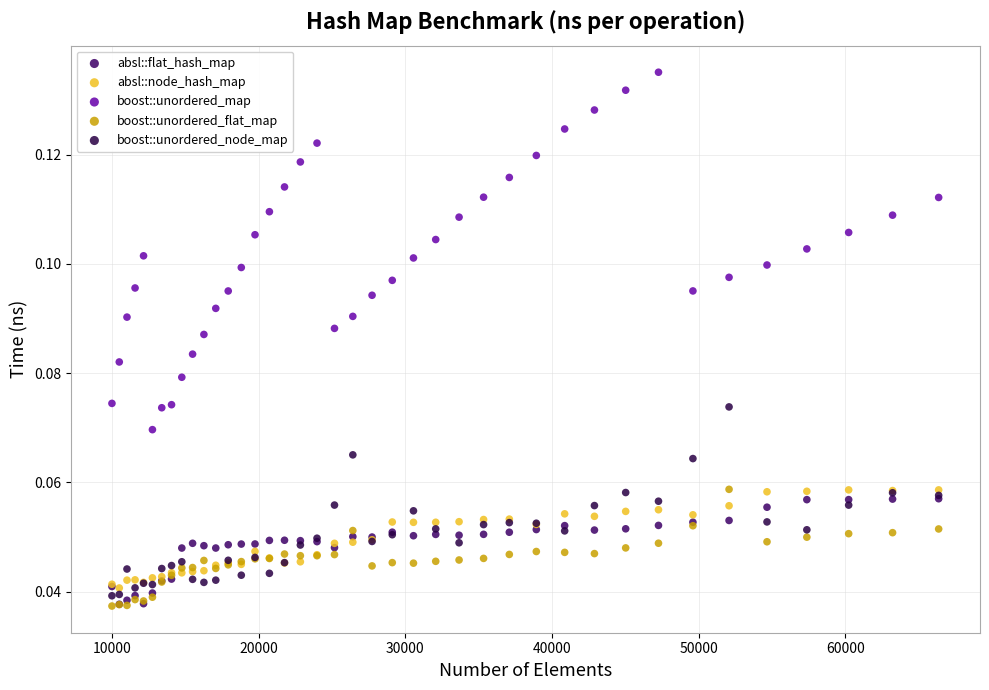

What are all the series names shown in the legend?

absl::flat_hash_map, absl::node_hash_map, boost::unordered_map, boost::unordered_flat_map, boost::unordered_node_map